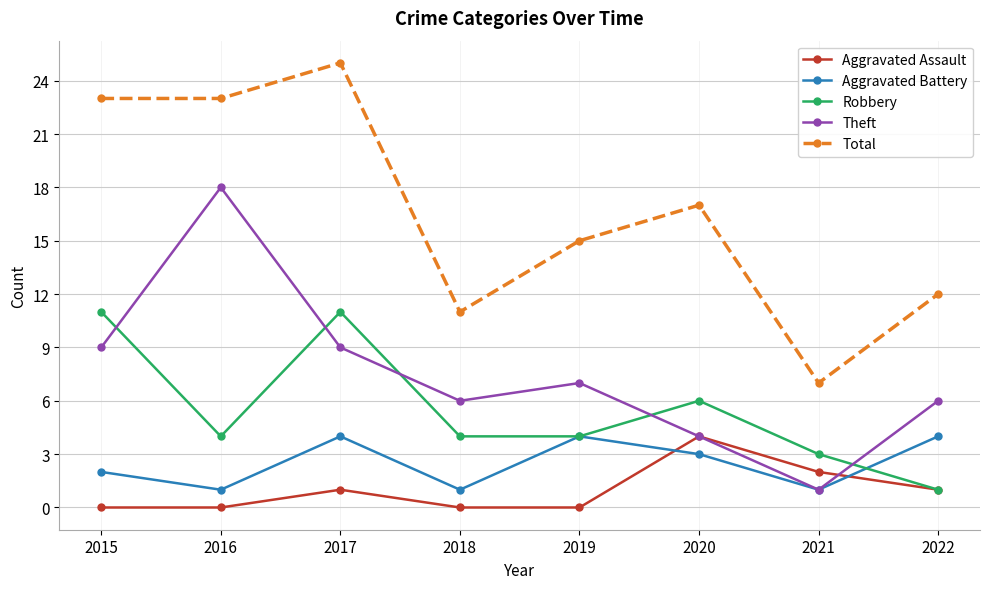

Reading left to right, list all the values displayed in this chart.

Aggravated Assault: 0	0	1	0	0	4	2	1
Aggravated Battery: 2	1	4	1	4	3	1	4
Robbery: 11	4	11	4	4	6	3	1
Theft: 9	18	9	6	7	4	1	6
Total: 23	23	25	11	15	17	7	12